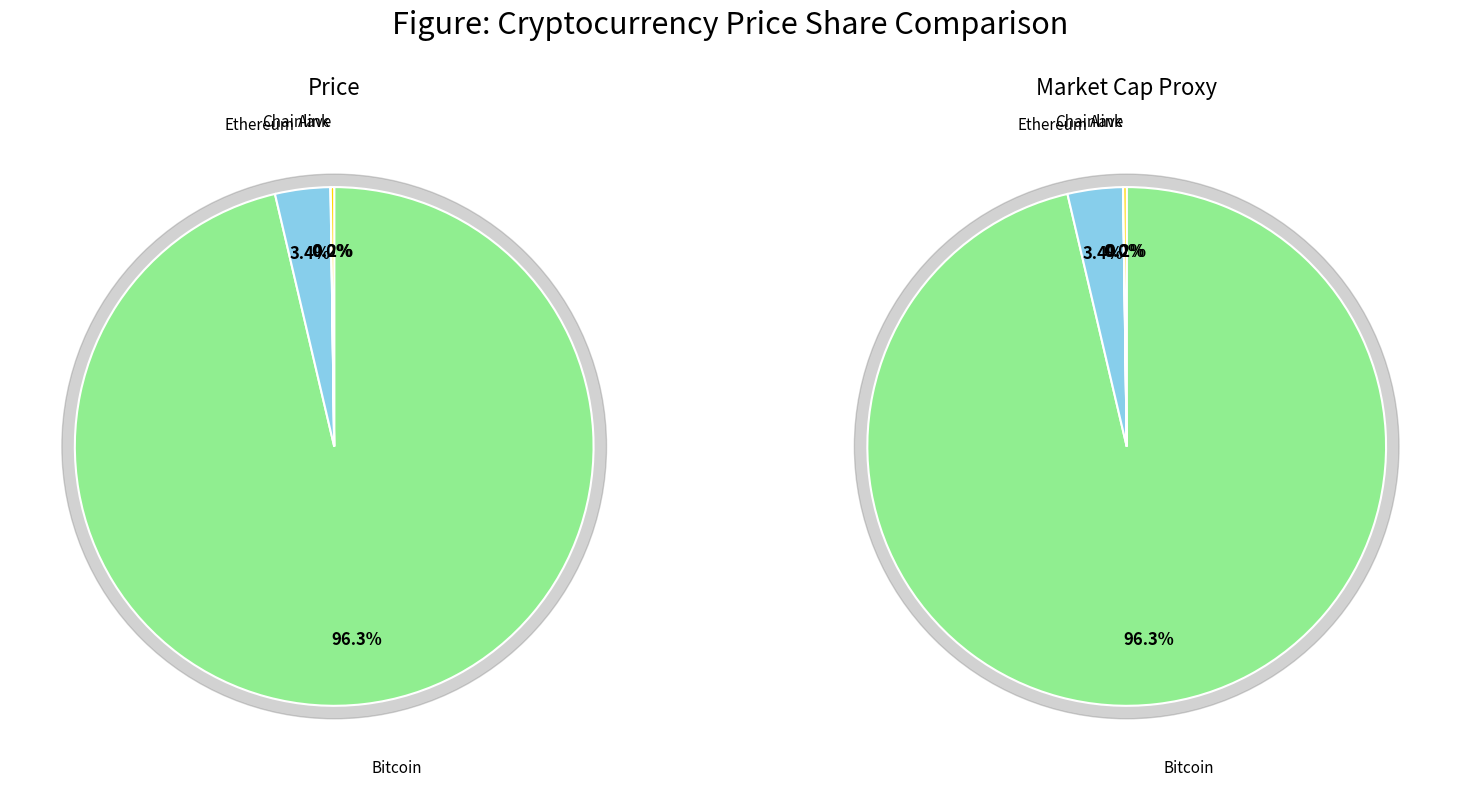

Which slice represents more than half of the pie?

Bitcoin